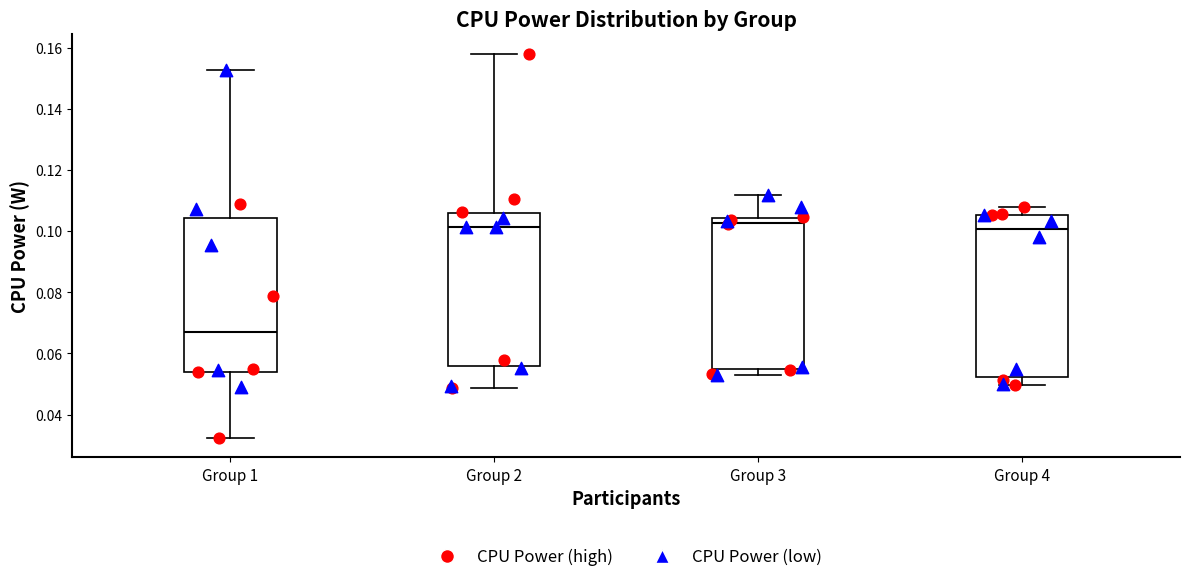

Reading left to right, transcribe this box plot: for each box, give where its median line is, the range the box spans, and where its two whiskers end, as read against the y-axis. The values are not printed on the chart, so give them approximately, as read against the axis.

Group 1: median 0.066, box 0.054 to 0.104, whiskers 0.032 to 0.152
Group 2: median 0.102, box 0.056 to 0.106, whiskers 0.048 to 0.158
Group 3: median 0.102, box 0.054 to 0.104, whiskers 0.052 to 0.112
Group 4: median 0.100, box 0.052 to 0.106, whiskers 0.050 to 0.108